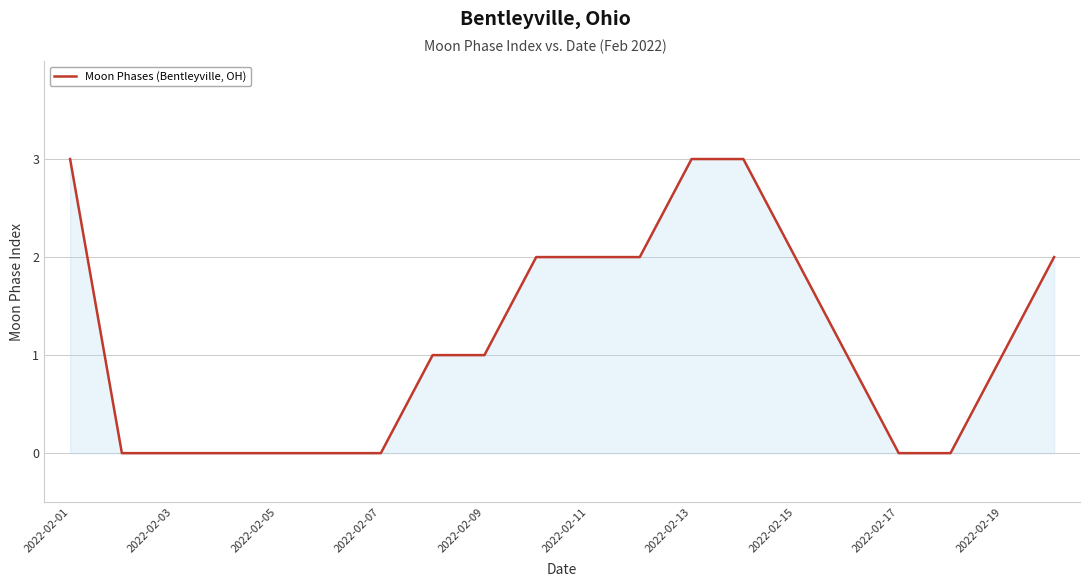

What is the greatest value displayed?

3